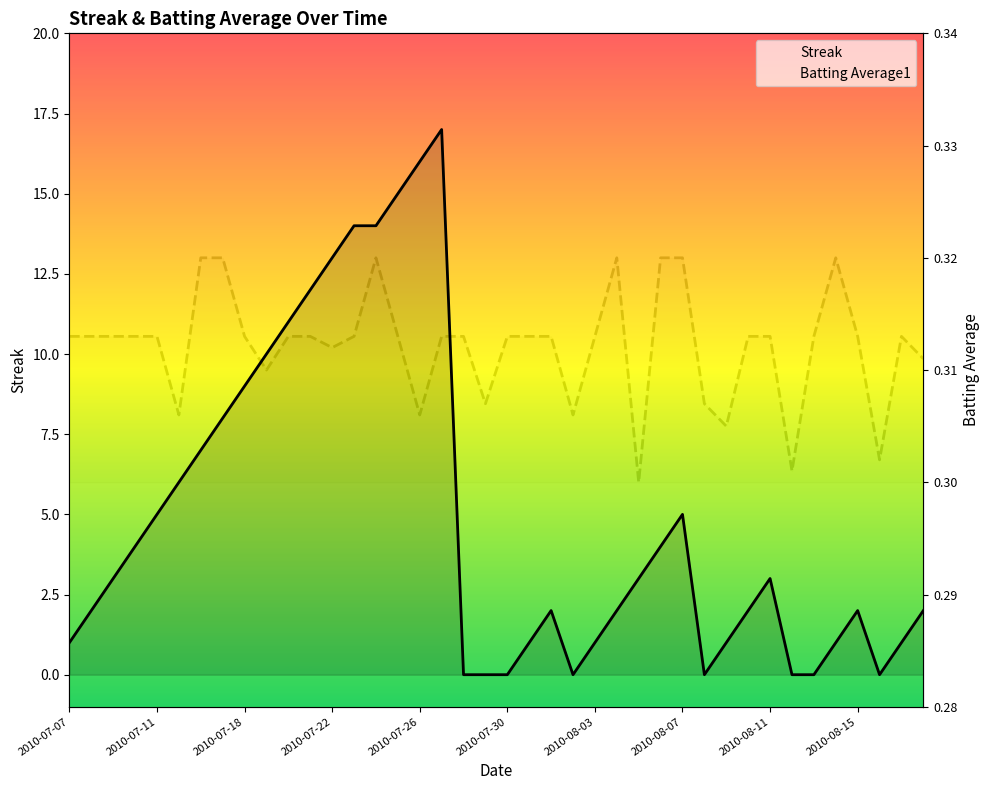

How many series are shown in this chart?

2